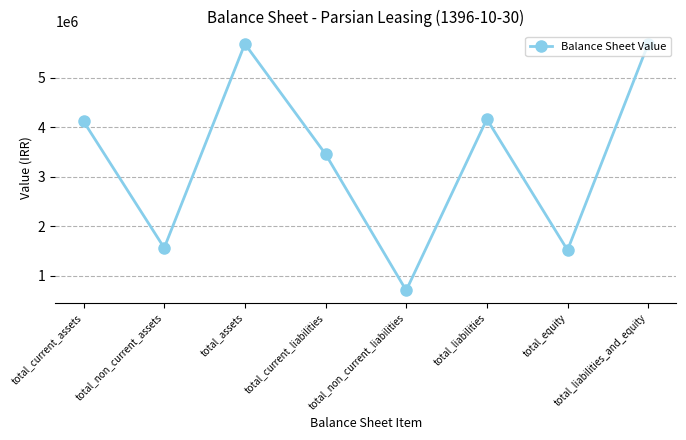

Reading left to right, transcribe all the data shown in this chart.

total_current_assets=4120010	total_non_current_assets=1564168	total_assets=5684178	total_current_liabilities=3458532	total_non_current_liabilities=705987	total_liabilities=4164519	total_equity=1519659	total_liabilities_and_equity=5684178